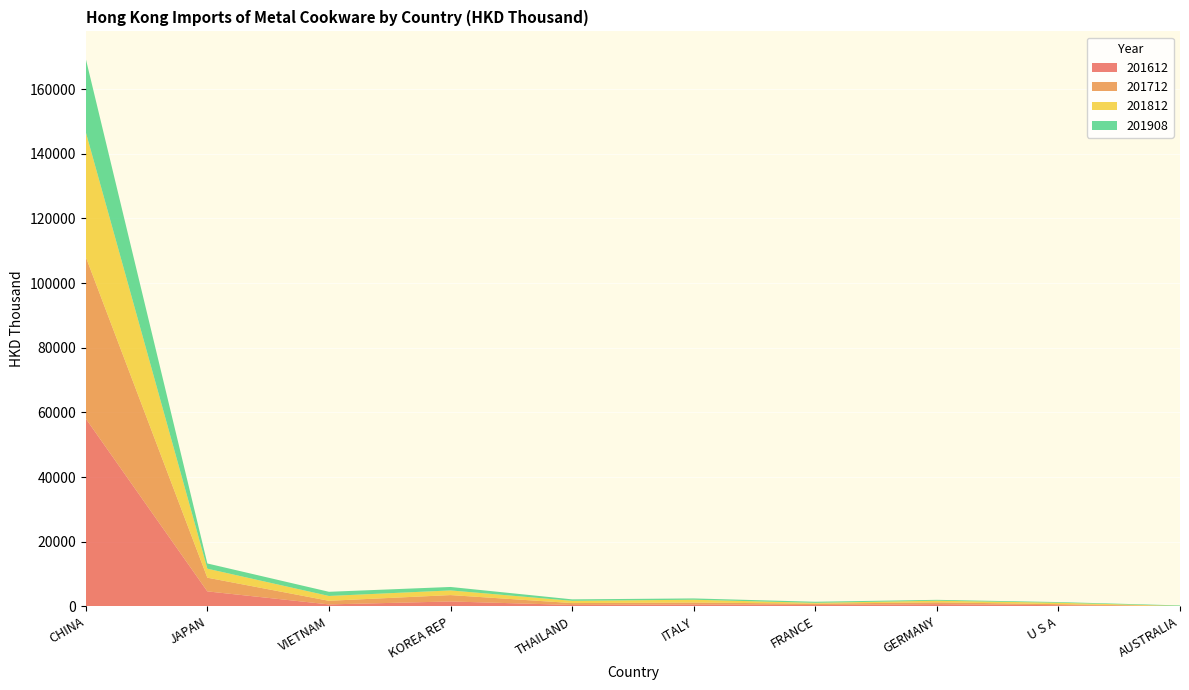

Reading right to left, extract all data points from this chart.

201612: AUSTRALIA=67.0	U S A=375.1	GERMANY=688.3	FRANCE=417.2	ITALY=601.0	THAILAND=445.2	KOREA REP=1530.1	VIETNAM=616.5	JAPAN=4645.0	CHINA=58069.0
201712: AUSTRALIA=28.0	U S A=323.5	GERMANY=573.4	FRANCE=429.0	ITALY=597.9	THAILAND=585.4	KOREA REP=1971.5	VIETNAM=1118.7	JAPAN=4232.6	CHINA=50005.8
201812: AUSTRALIA=44.7	U S A=433.3	GERMANY=503.6	FRANCE=257.2	ITALY=862.6	THAILAND=695.4	KOREA REP=1441.8	VIETNAM=1494.3	JAPAN=2785.1	CHINA=38594.0
201908: AUSTRALIA=166.8	U S A=210.2	GERMANY=265.6	FRANCE=334.2	ITALY=401.5	THAILAND=450.8	KOREA REP=1067.1	VIETNAM=1287.0	JAPAN=1615.4	CHINA=22678.4